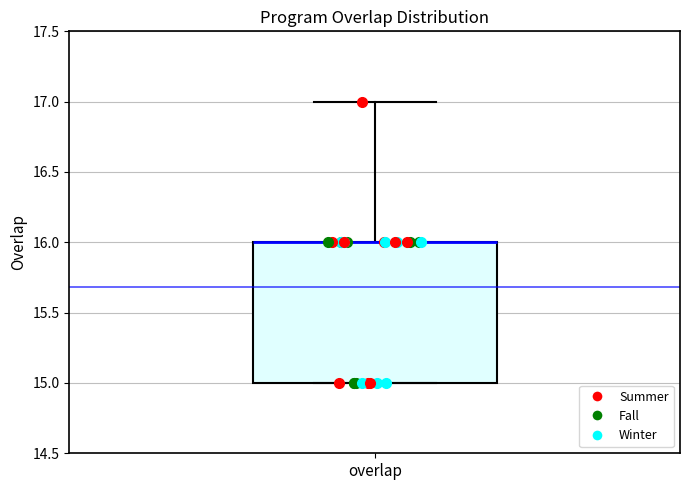

Read this box plot against the y-axis: the position of the median line, the range covered by the box, and the ends of both whiskers. The values are not printed on the chart, so give them approximately, as read against the axis.

median 16 (drawn on the box's upper edge), box 15 to 16, whiskers 15 to 17